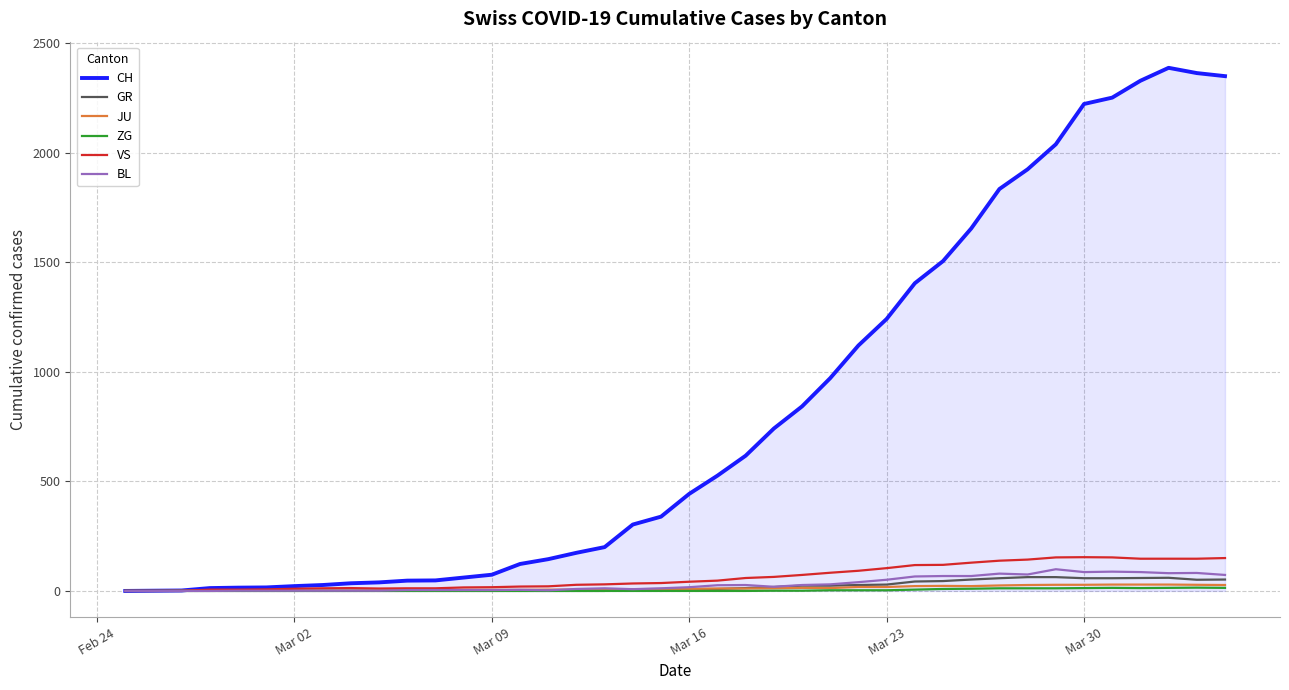

What is the greatest value displayed?

2387